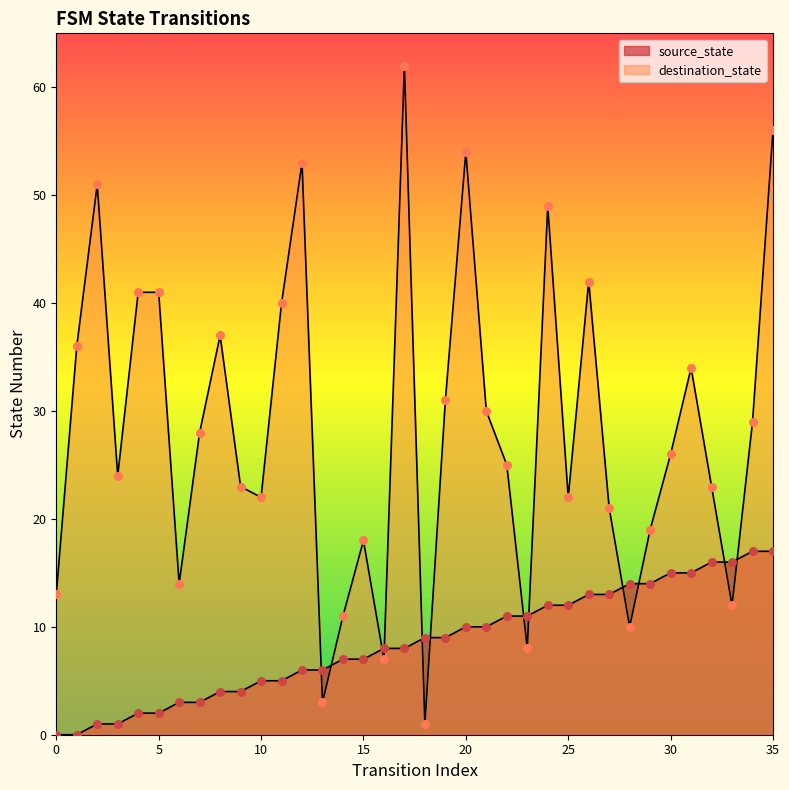

Which series reaches the minimum Y coordinate?

source_state